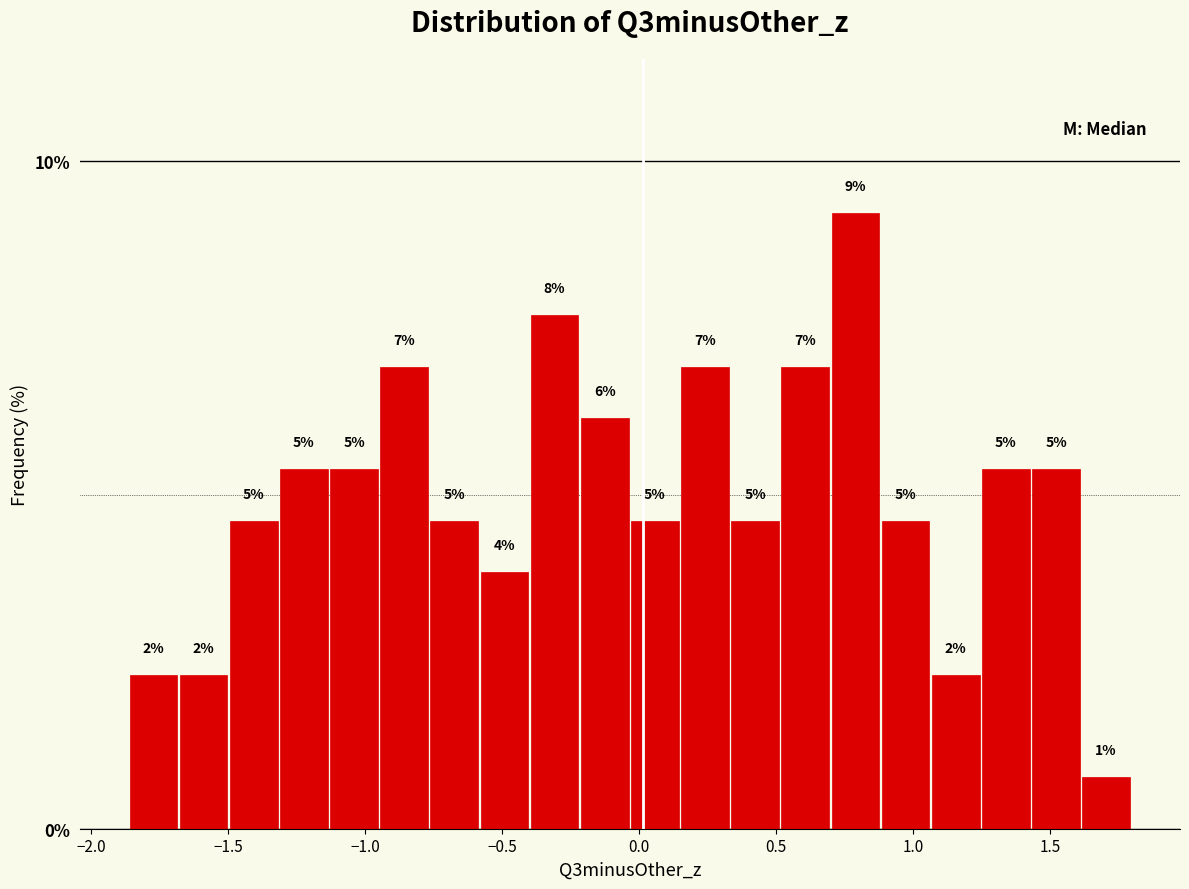

Around what value on the x-axis is the tallest bar? Give the approximate position of its centre, as read against the axis.

0.80